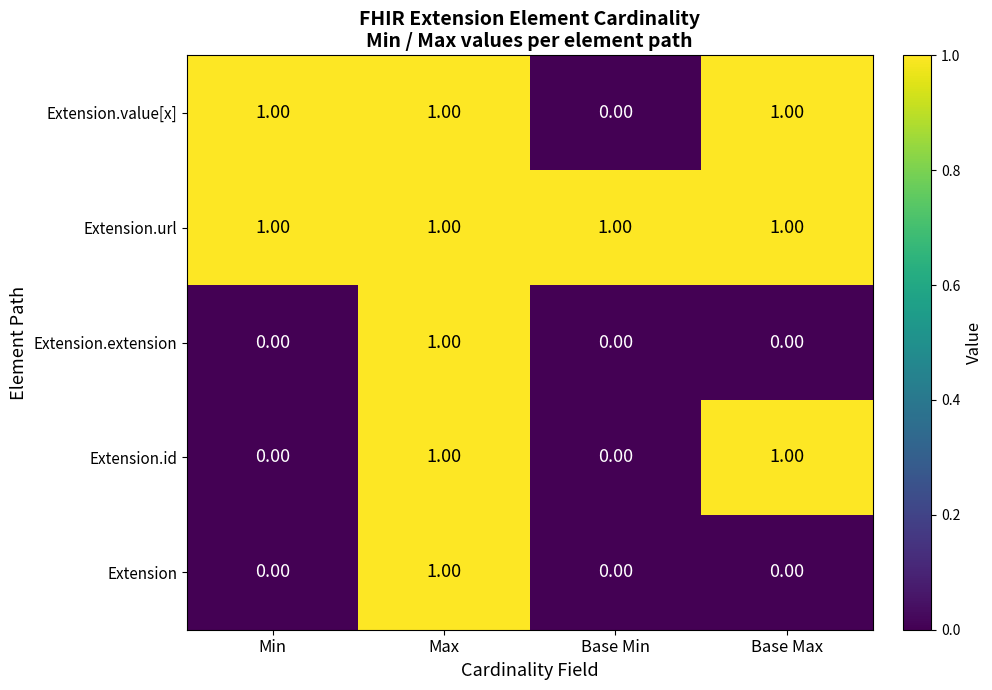

Between Min and Base Max, which series saw the biggest shift?

Extension.id